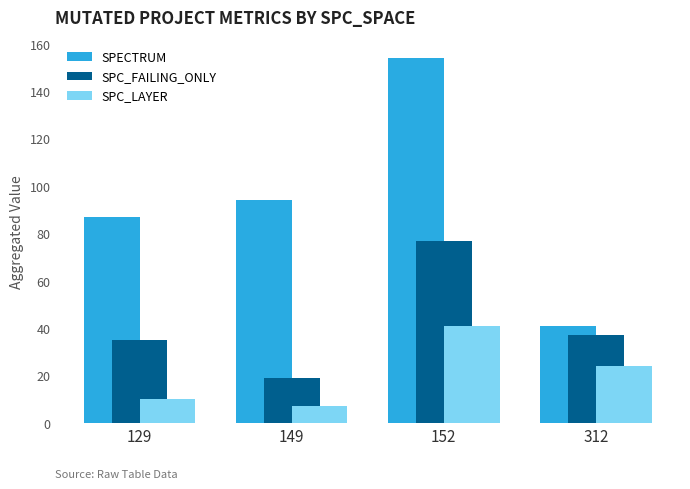

At how many categories does at least one series exceed 58?

3